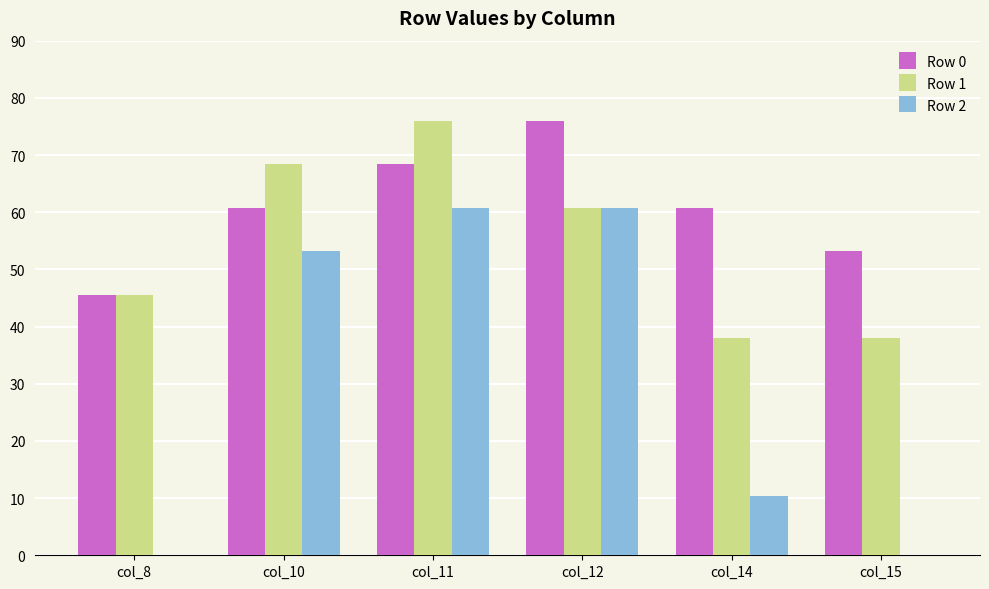

Which category has the highest value in the Row 1 series?

col_11